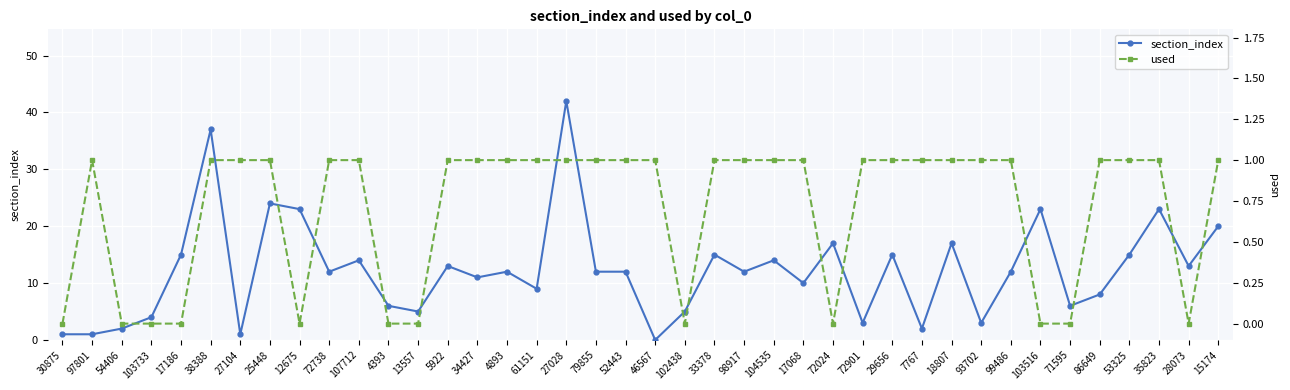

What is the difference between the highest and lowest values at 4893?

11